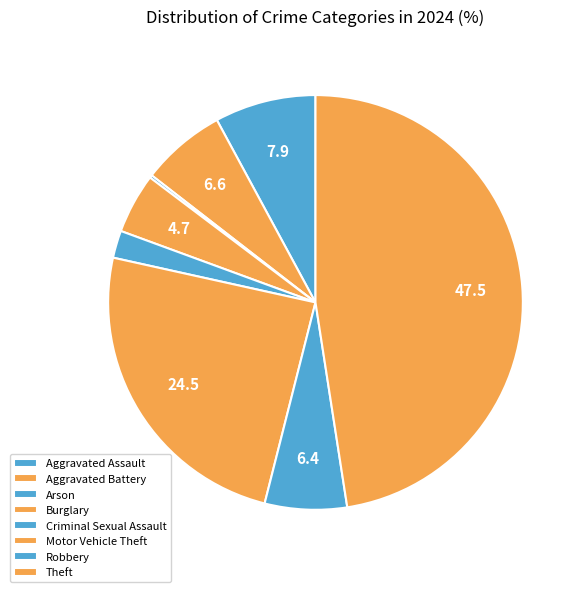

Which category has the biggest portion of the pie?

Theft